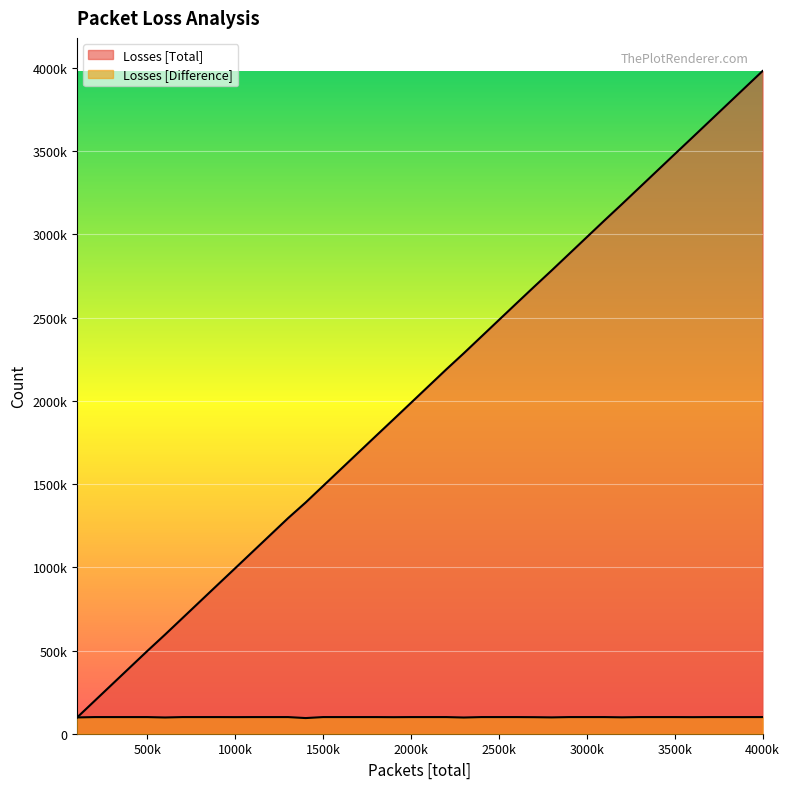

Rank the series at 1500k from lowest to highest value.

Losses [Difference], Losses [Total]